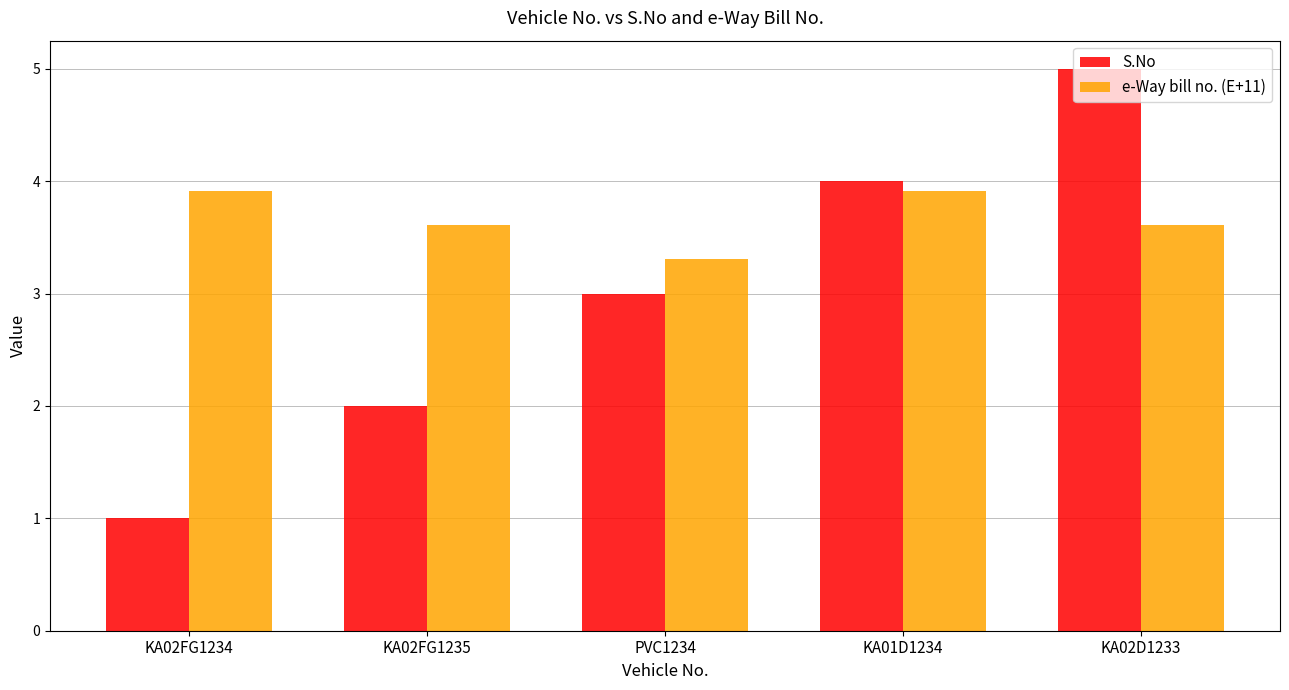

At which label does e-Way bill no. (E+11) reach its minimum?

PVC1234